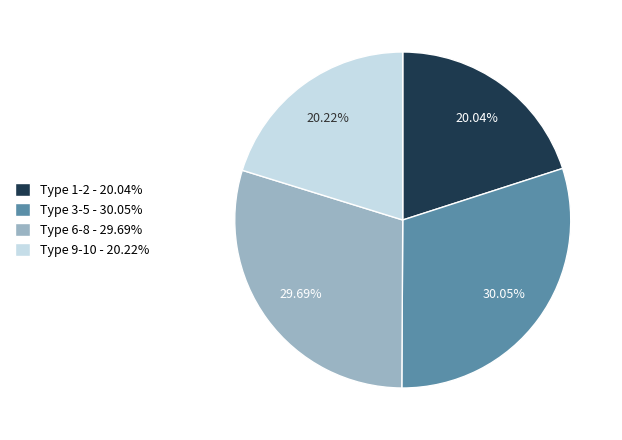

How many slices are in this pie chart?

4